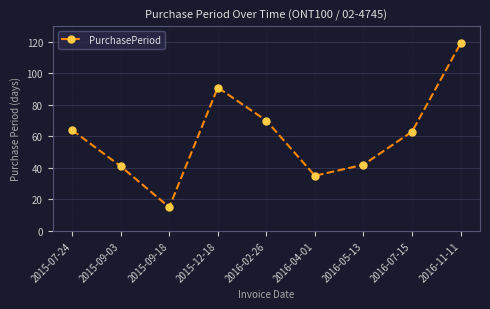

Approximately how many times larger is the value at 2015-07-24 compared to 2016-11-11?

0.5